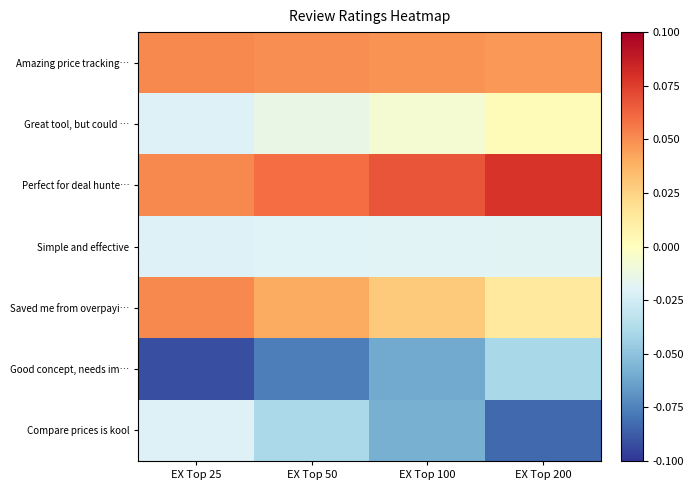

Reading left to right, extract all data points from this chart.

Amazing price tracking…: EX Top 25=0.1	EX Top 50=0.0	EX Top 100=0.0	EX Top 200=0.0
Great tool, but could …: EX Top 25=-0.0	EX Top 50=-0.0	EX Top 100=-0.0	EX Top 200=0.0
Perfect for deal hunte…: EX Top 25=0.1	EX Top 50=0.1	EX Top 100=0.1	EX Top 200=0.1
Simple and effective: EX Top 25=-0.0	EX Top 50=-0.0	EX Top 100=-0.0	EX Top 200=-0.0
Saved me from overpayi…: EX Top 25=0.1	EX Top 50=0.0	EX Top 100=0.0	EX Top 200=0.0
Good concept, needs im…: EX Top 25=-0.1	EX Top 50=-0.1	EX Top 100=-0.1	EX Top 200=-0.0
Compare prices is kool: EX Top 25=-0.0	EX Top 50=-0.0	EX Top 100=-0.1	EX Top 200=-0.1